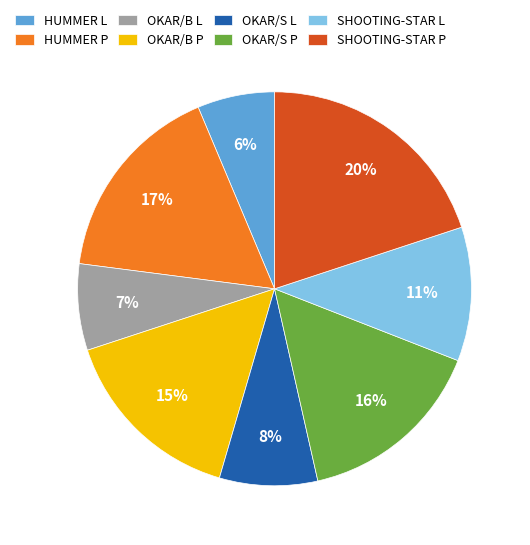

To the nearest percent, what portion does OKAR/B L represent?

7%